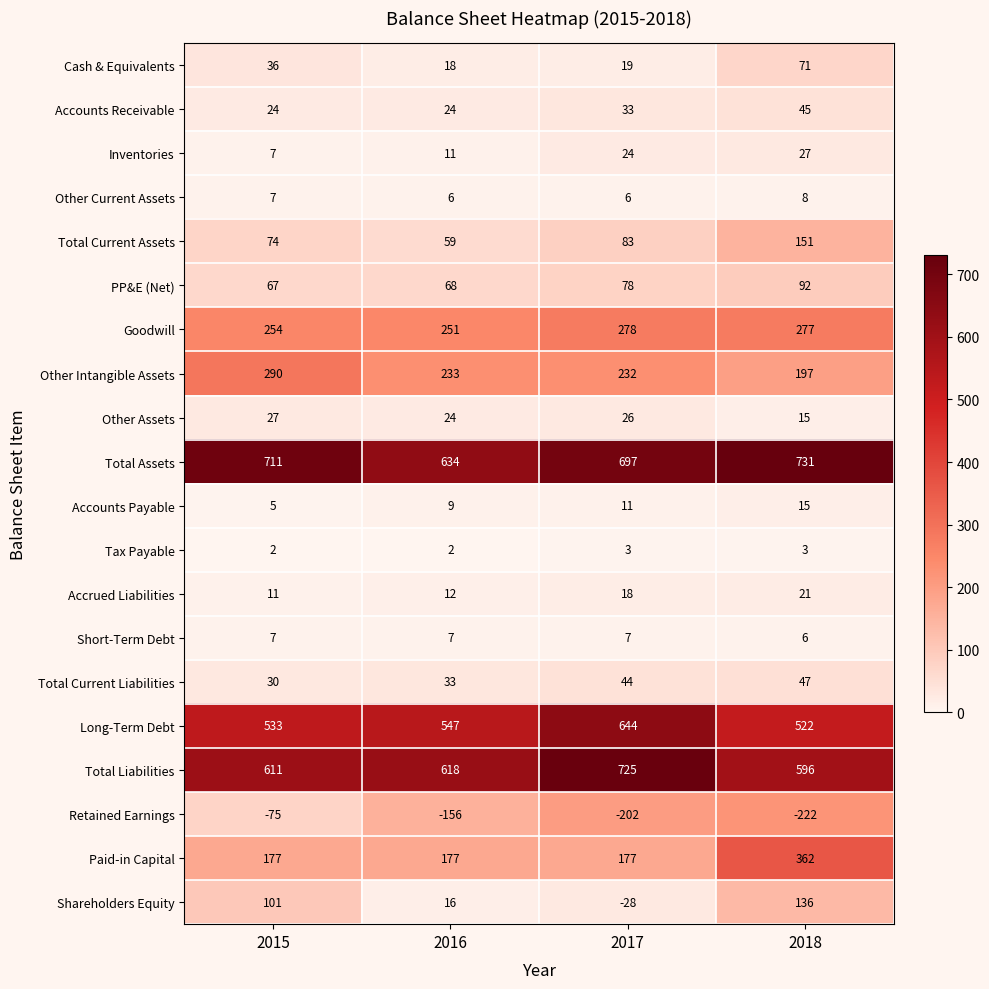

Read the Shareholders Equity value at 2015.

101